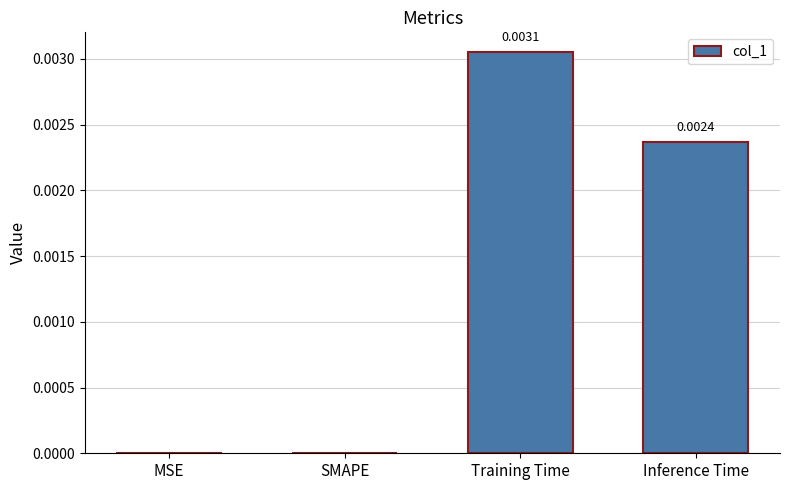

Between Inference Time and Training Time, which is larger?

Training Time